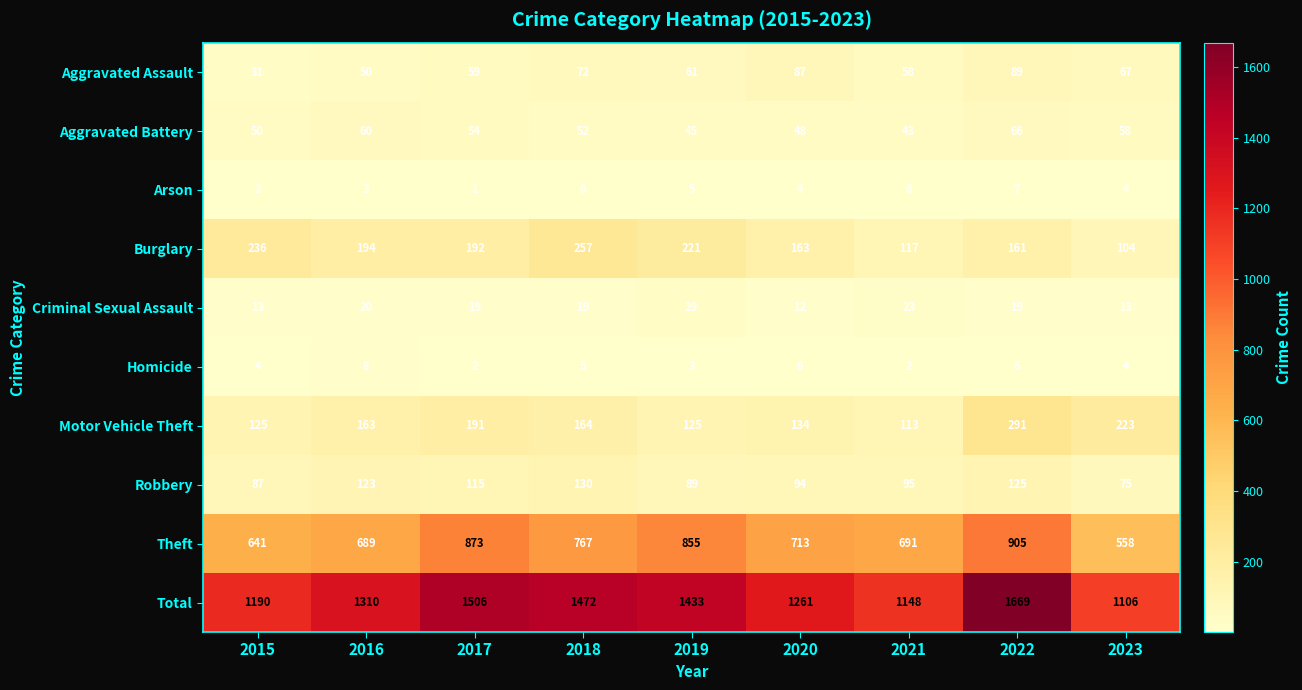

What is the spread (max minus min) of values at 2016?

1307